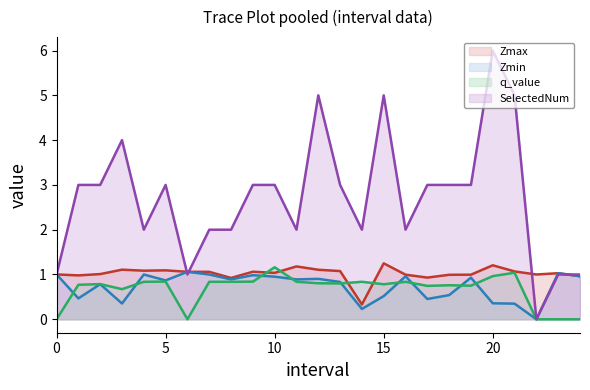

True or false: q_value (line) and SelectedNum (line) intersect in this chart.

False